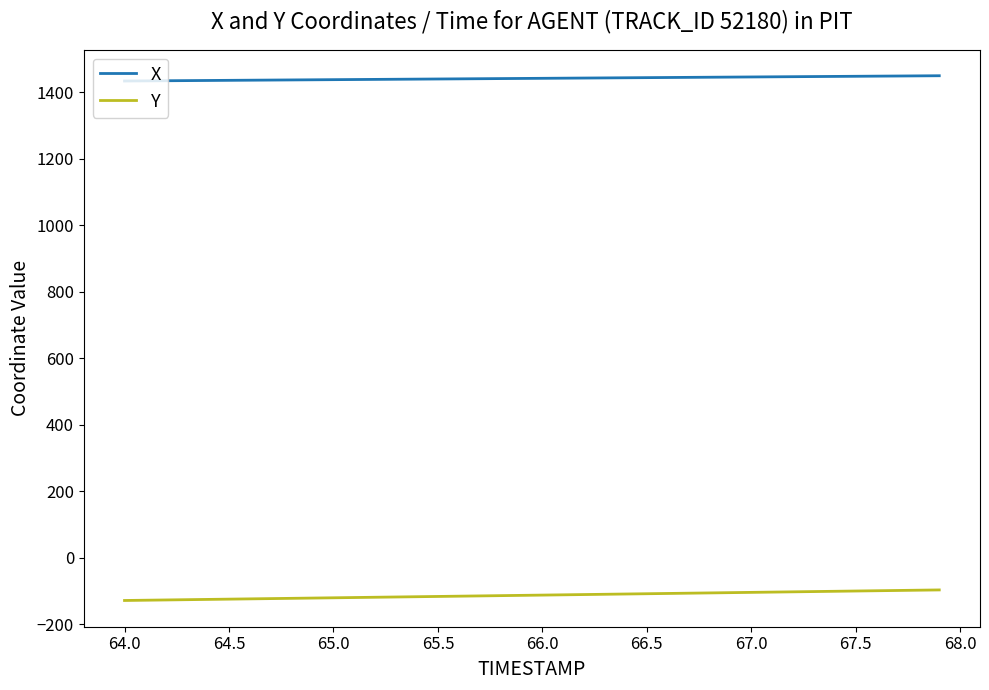

Which series has the largest total across all categories?

X